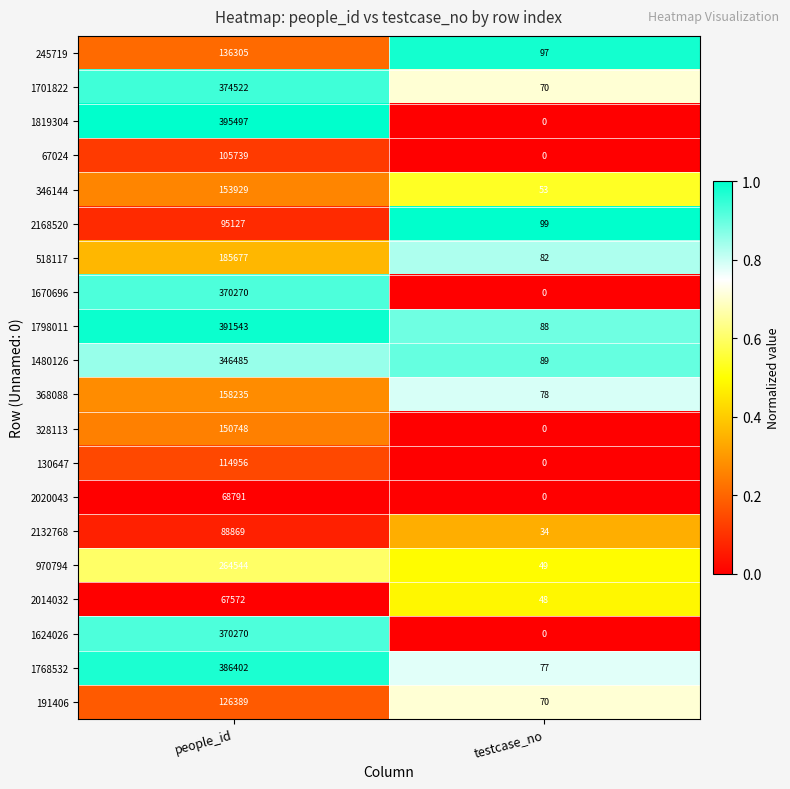

What is the total value across all series at testcase_no?

934